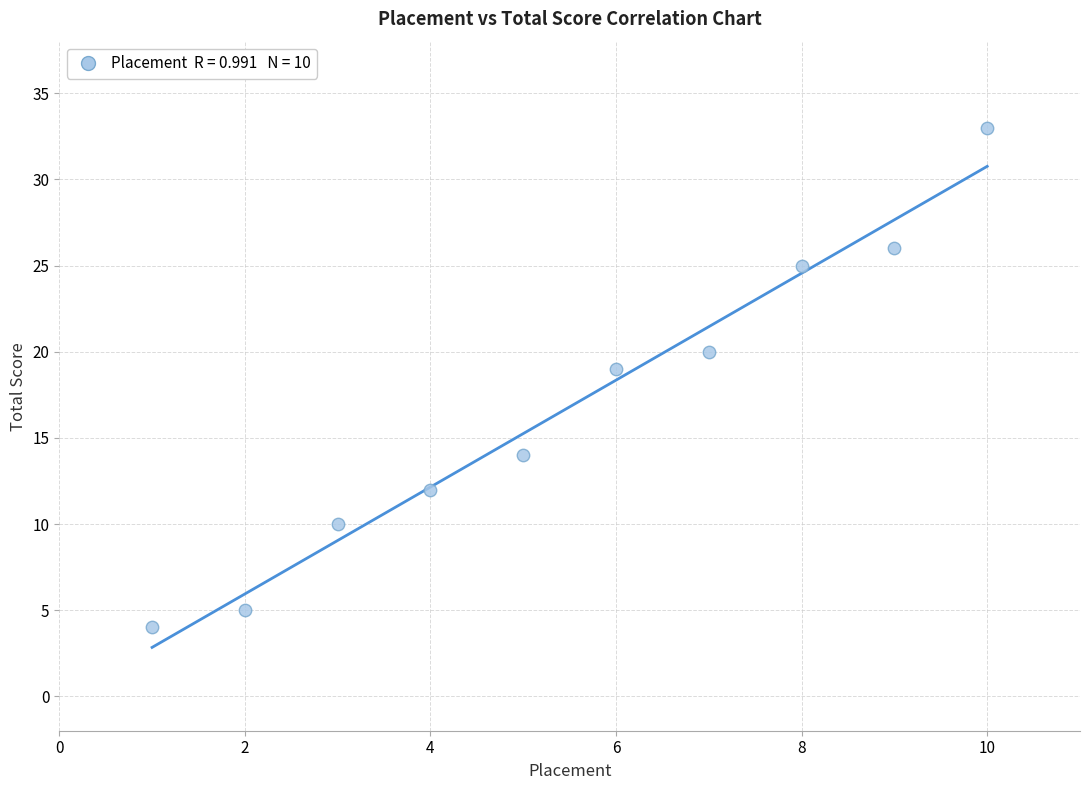

What Y value in the scatter plot is closest to 18?

19